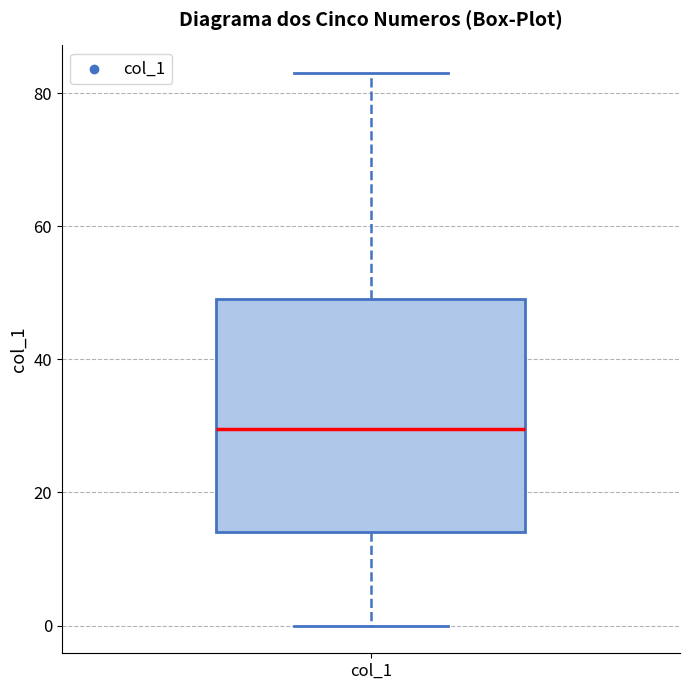

Where does the median line of the box for col_1 sit on the y-axis? The values are not printed on the chart, so give them approximately, as read against the axis.

30